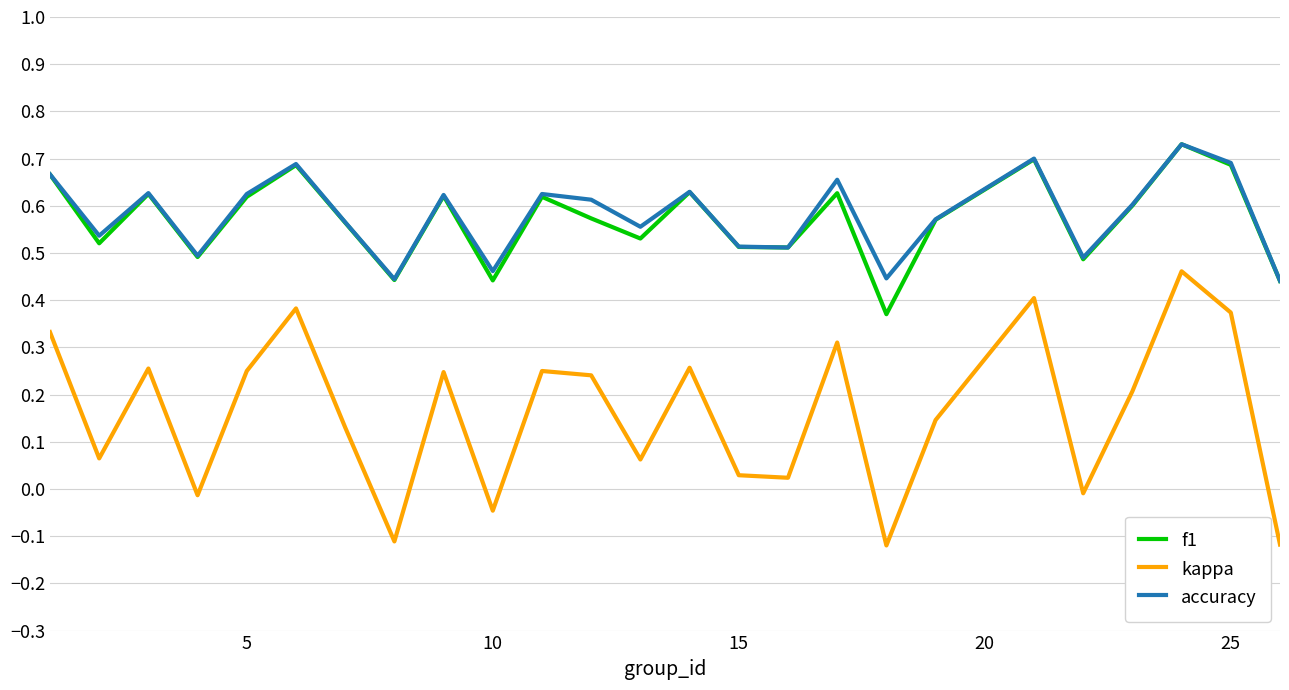

How many lines are shown in the chart?

3